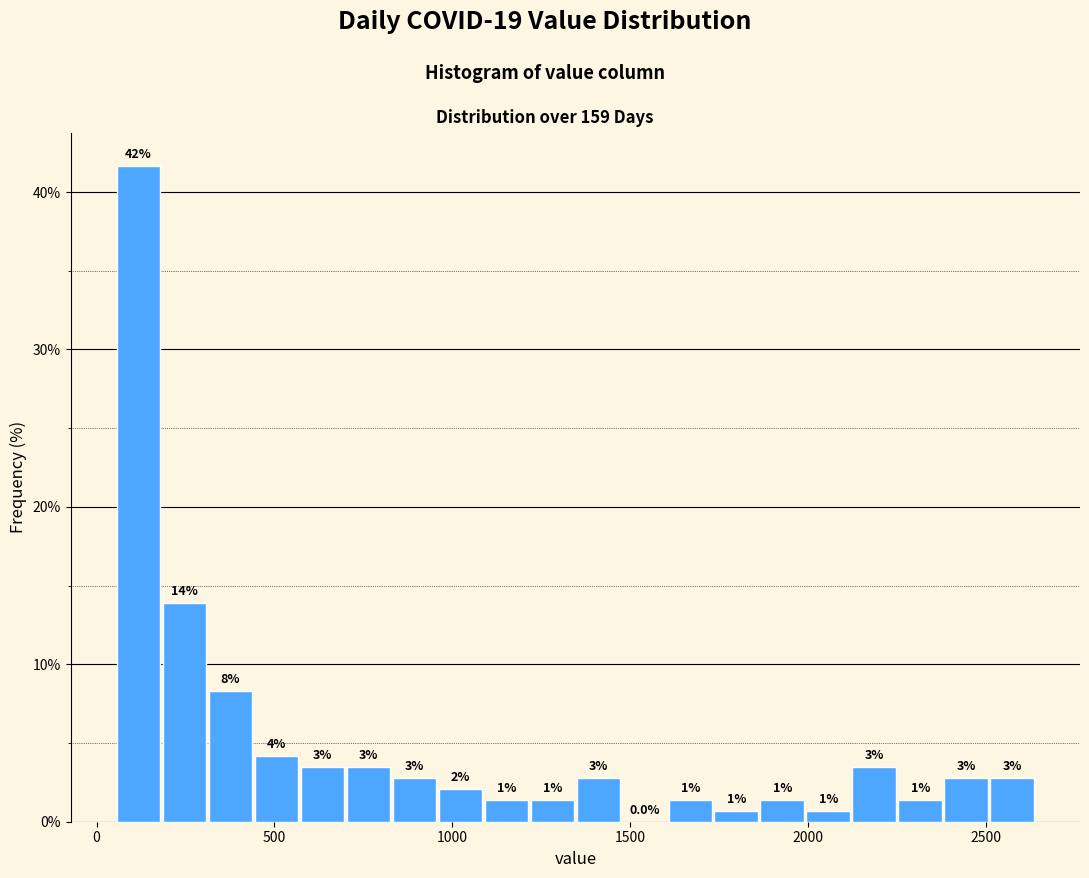

Around what value on the x-axis is the tallest bar? Give the approximate position of its centre, as read against the axis.

100